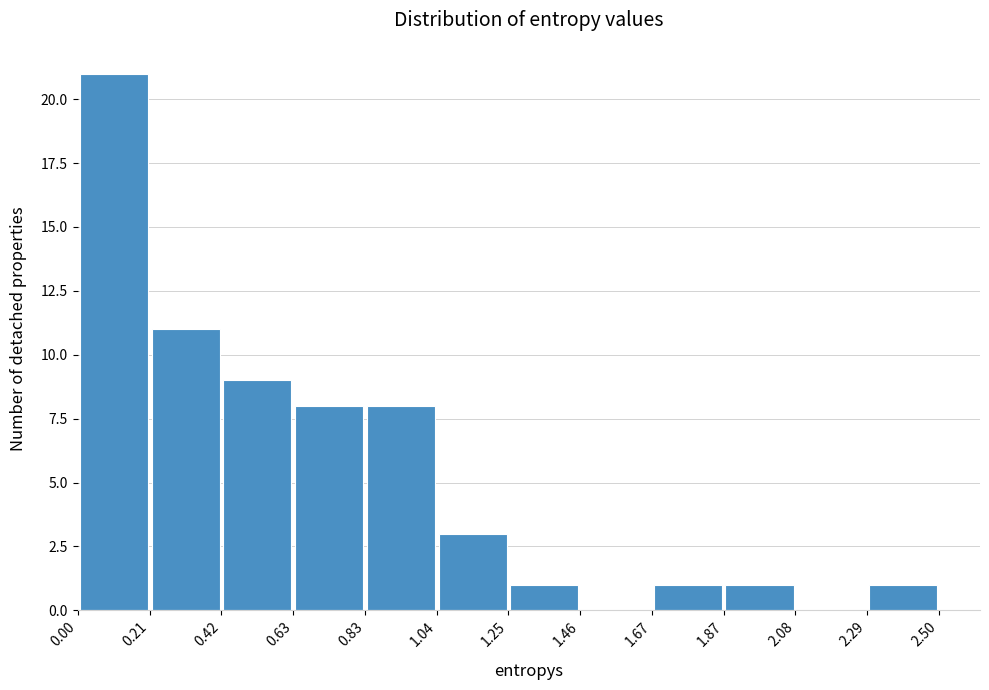

Reading left to right, transcribe this chart: for each bar, give the range it covers on the x-axis and its height. The values are not printed on the chart, so give them approximately, as read against the axis.

0.00 to 0.21: 21
0.21 to 0.42: 11
0.42 to 0.63: 9
0.63 to 0.83: 8
0.83 to 1.04: 8
1.04 to 1.25: 3
1.25 to 1.46: 1
1.46 to 1.67: 0
1.67 to 1.87: 1
1.87 to 2.08: 1
2.08 to 2.29: 0
2.29 to 2.50: 1